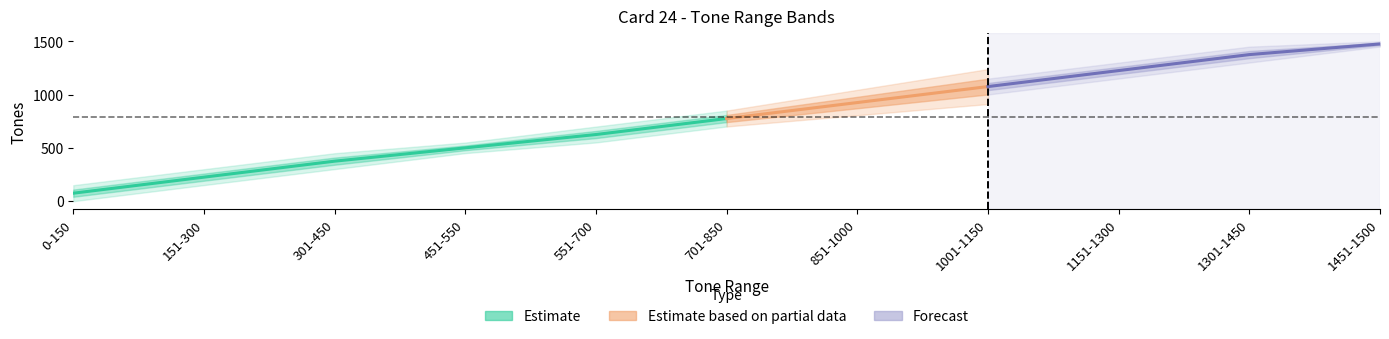

What is the label of the 3rd point from the right?

1151-1300